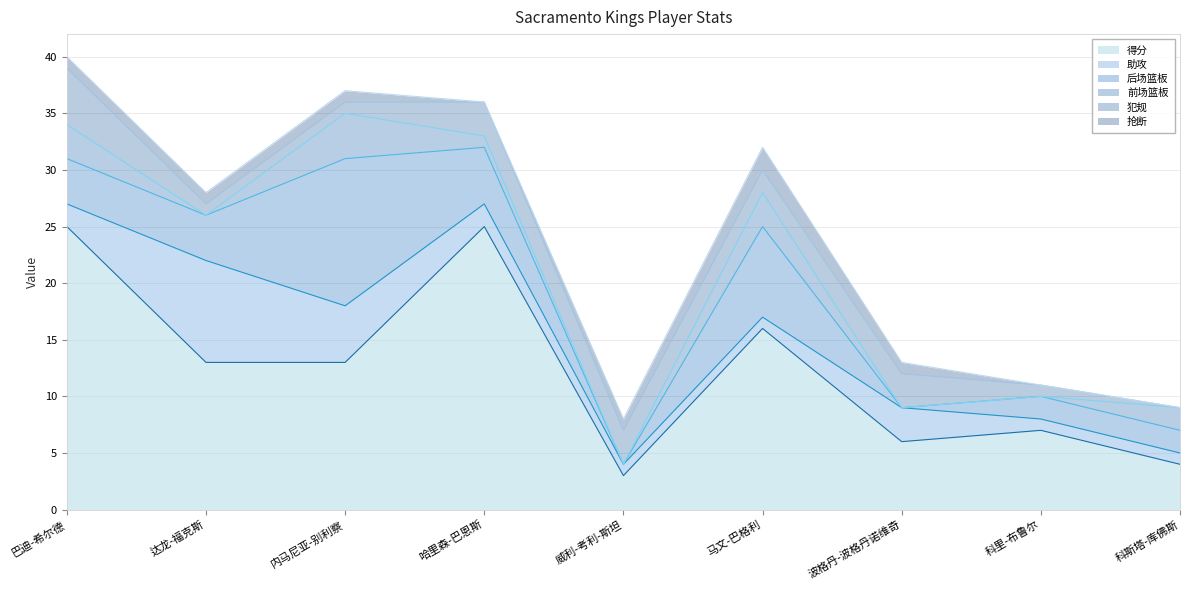

Between 巴迪-希尔德 and 内马尼亚-别利察, which series saw the biggest shift?

得分